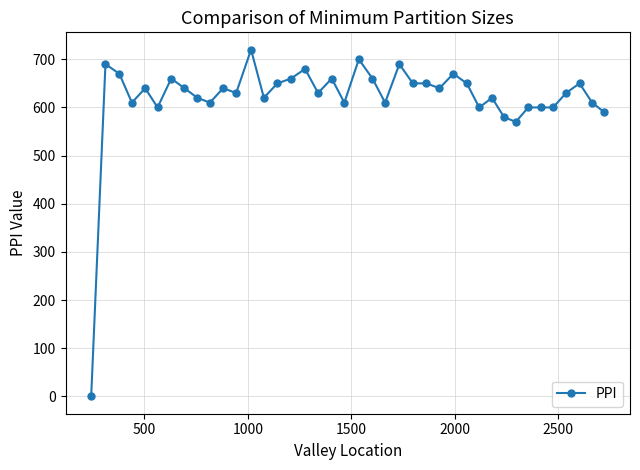

How many categories are shown in the chart?

40